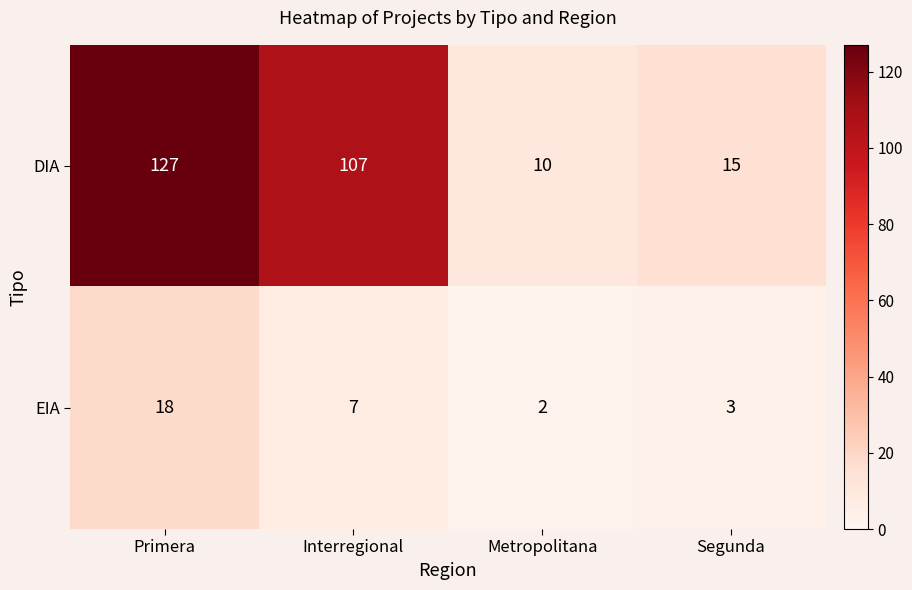

At how many categories does at least one series exceed 105?

2